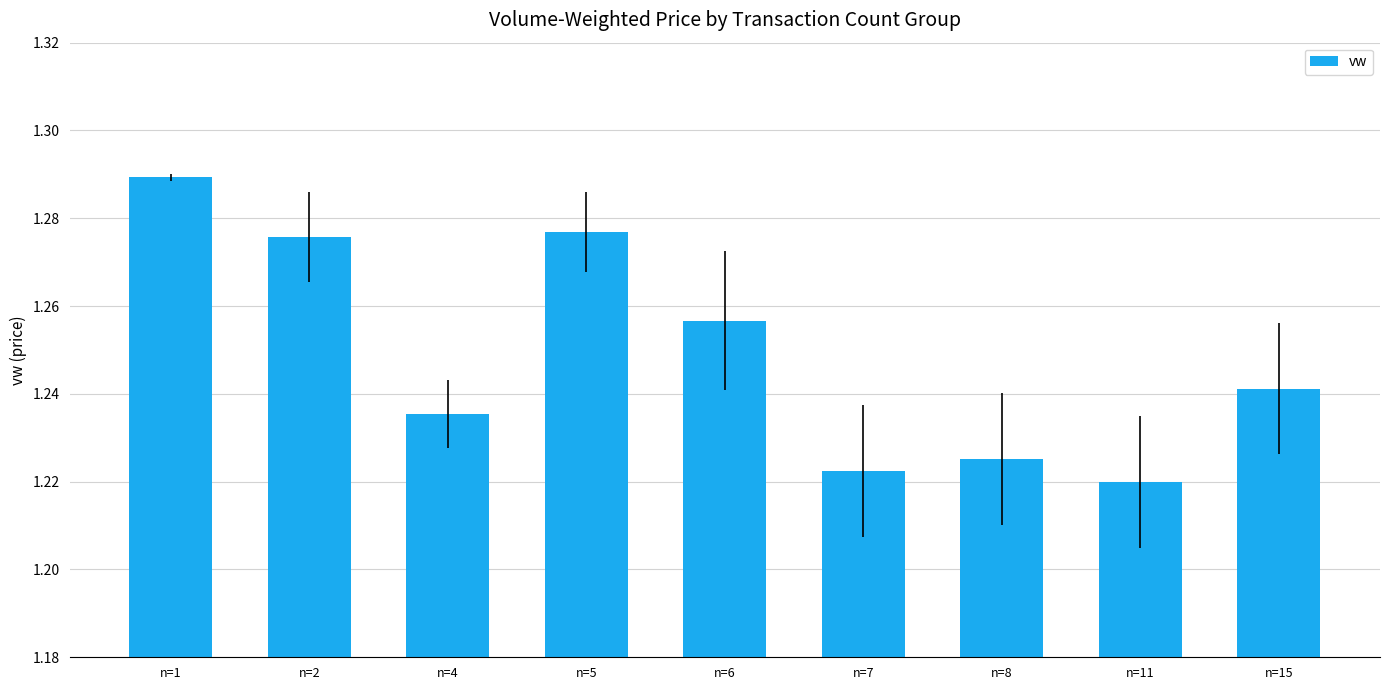

Count the values in the range 1 to 2.

9